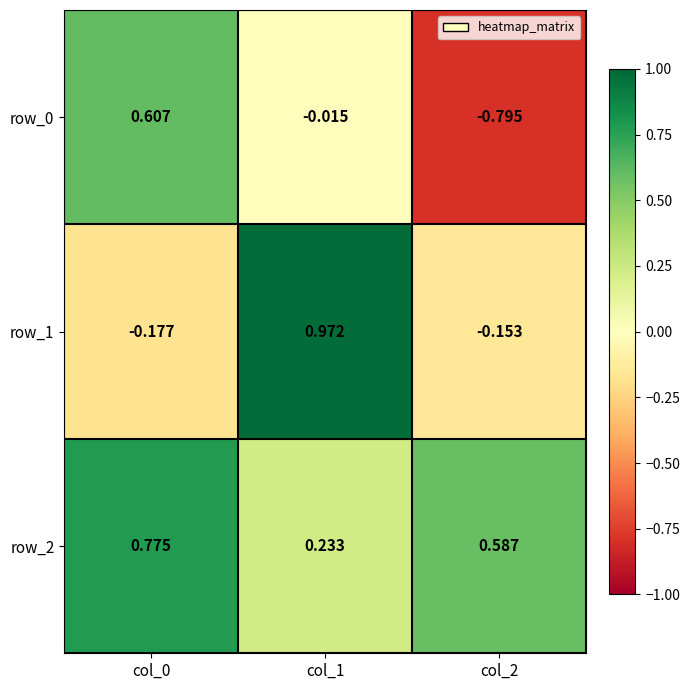

Reading right to left, extract all data points from this chart.

row_0: -0.8	-0.0	0.6
row_1: -0.2	1.0	-0.2
row_2: 0.6	0.2	0.8